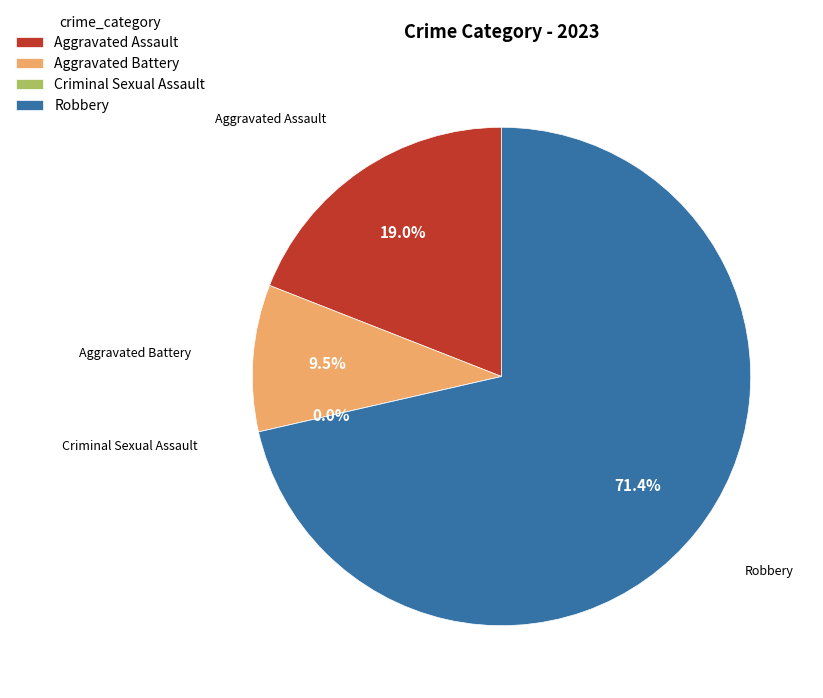

Is it true that Robbery is 77% of the pie?

False